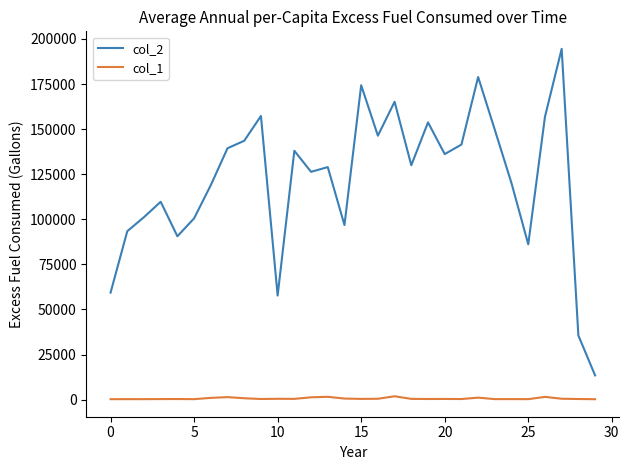

Rank the series by their average value, from highest to lowest.

col_2, col_1